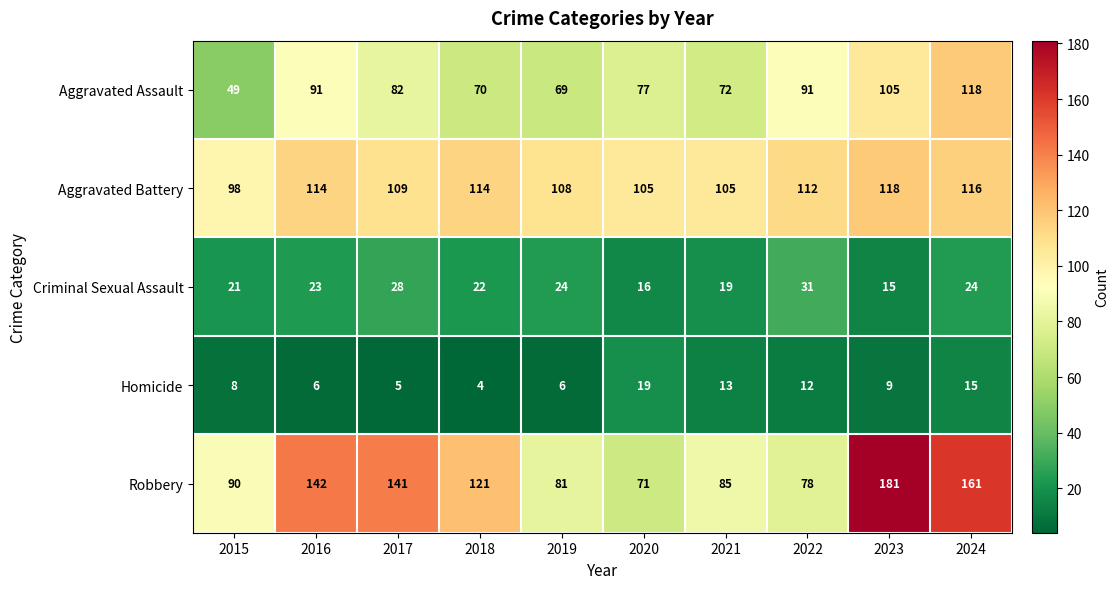

Where does the Homicide series first go above 9?

2020